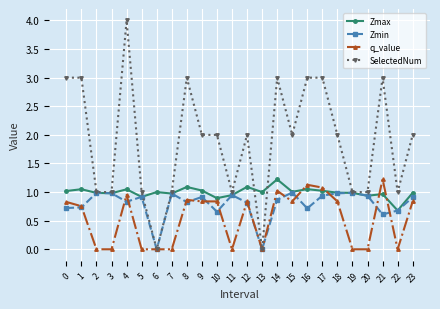

What is the difference between the highest and lowest values at 9?

1.2